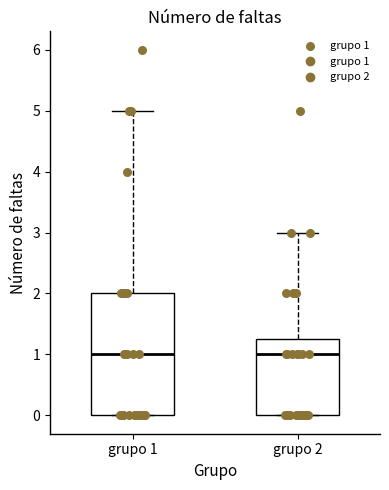

Reading left to right, read every box against the y-axis: the position of its median line, the range the box covers, and the ends of its whiskers. The values are not printed on the chart, so give them approximately, as read against the axis.

grupo 1: median 1.0, box 0.0 to 2.0, whiskers 0.0 to 5.0
grupo 2: median 1.0, box 0.0 to 1.3, whiskers 0.0 to 3.0